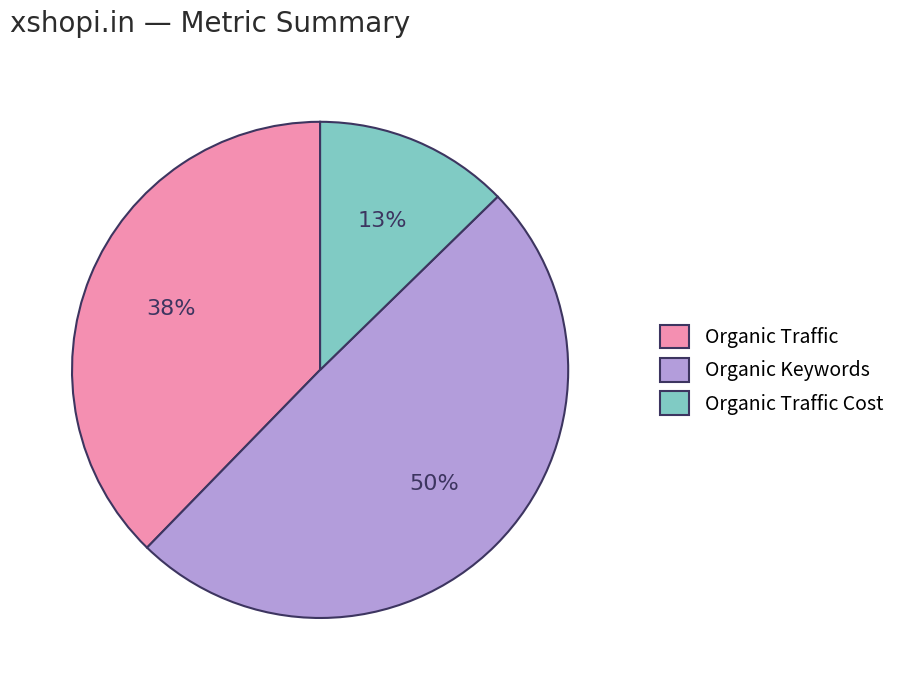

The Organic Keywords slice represents 56% of the pie. True or false?

False